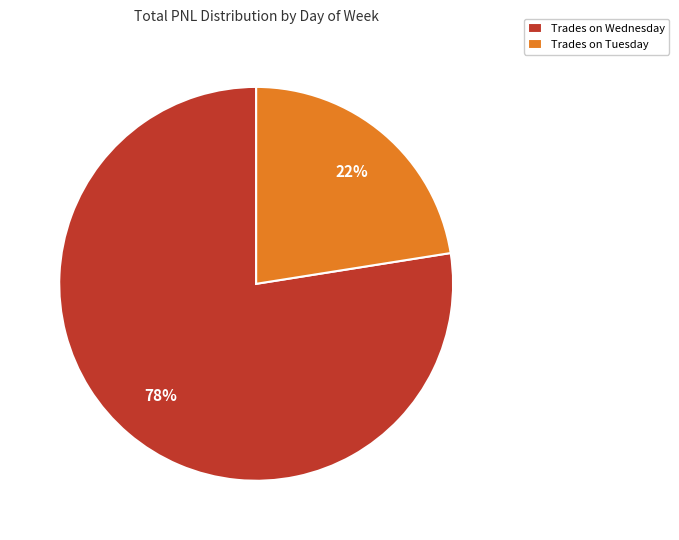

Rank the categories by value from highest to lowest.

Trades on Wednesday, Trades on Tuesday